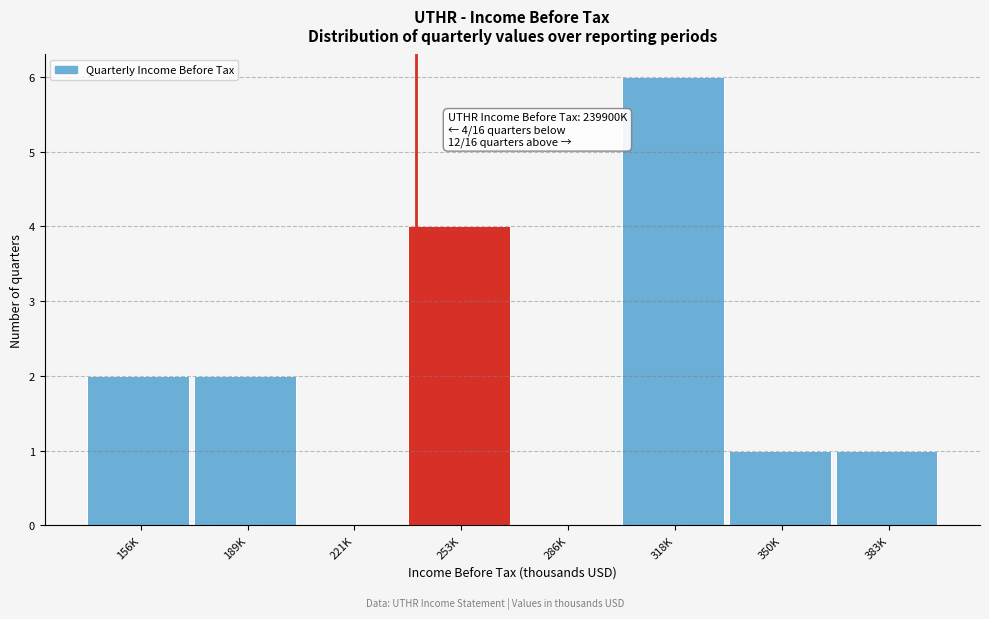

Reading left to right, extract all data points from this chart.

156K=2	189K=2	221K=0	253K=4	286K=0	318K=6	350K=1	383K=1